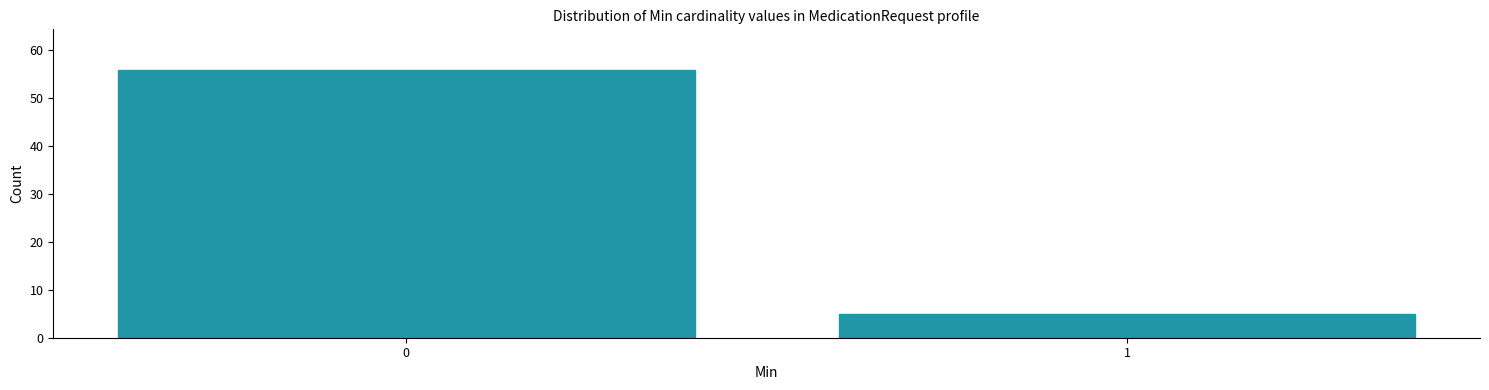

Reading left to right, list all the values displayed in this chart.

56	5